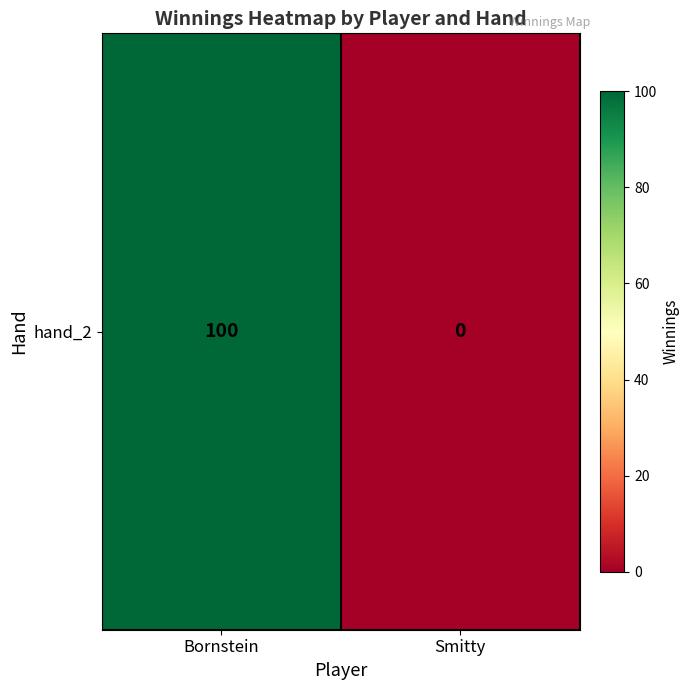

How many series are shown in this chart?

1